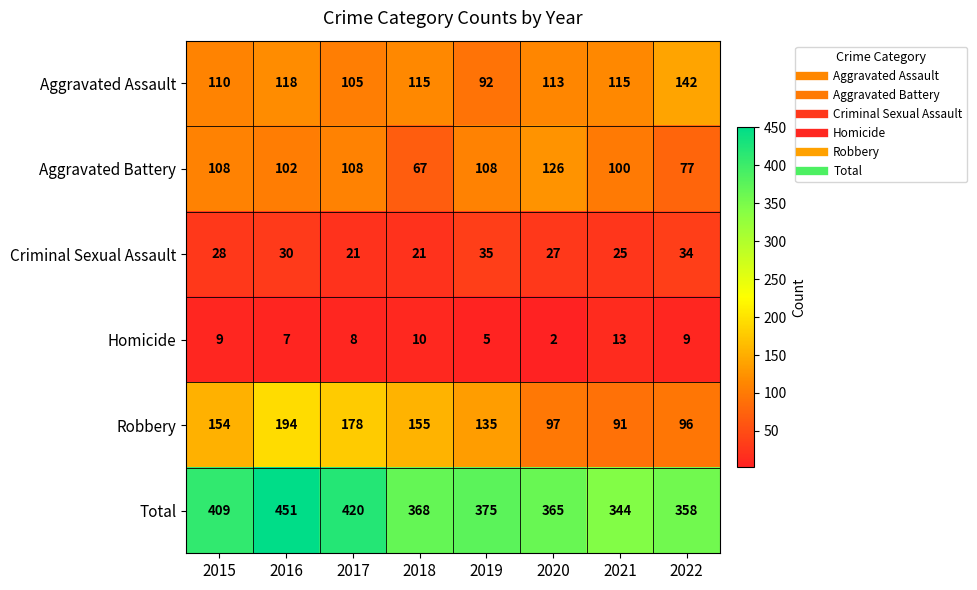

Which category has the lowest value across all series?

2020